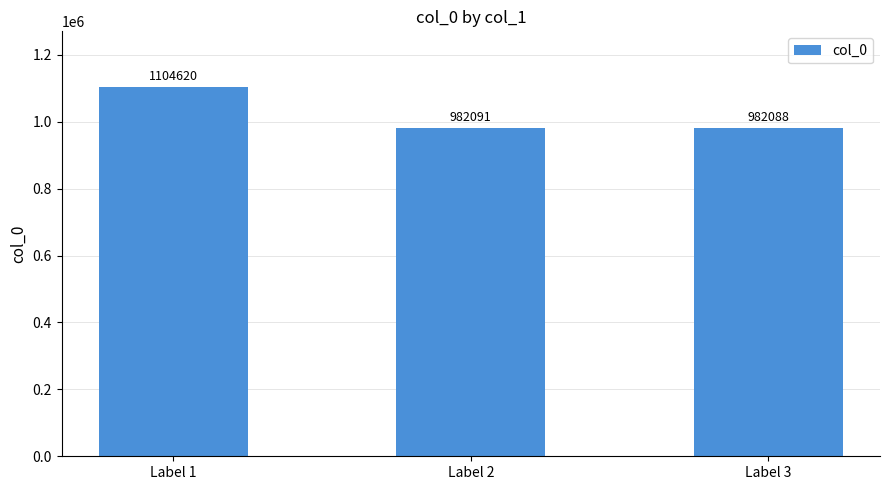

Approximately how many times larger is the value at Label 2 compared to Label 3?

1.0